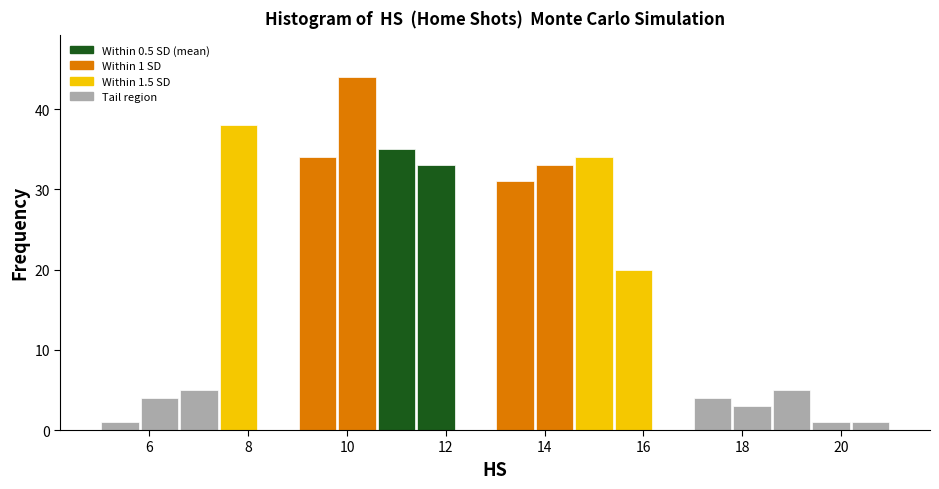

Over which range of the x-axis is the bar tallest?

9.8 to 10.6